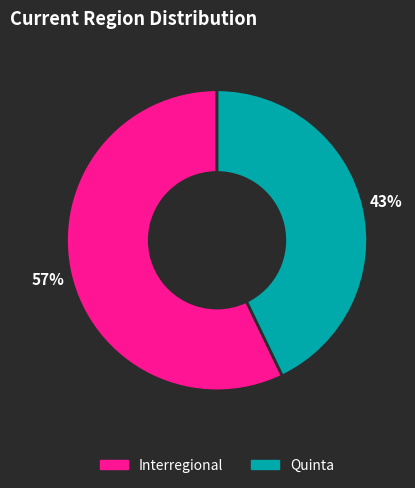

To the nearest percent, what is the difference between the largest and smallest slice percentages?

14%